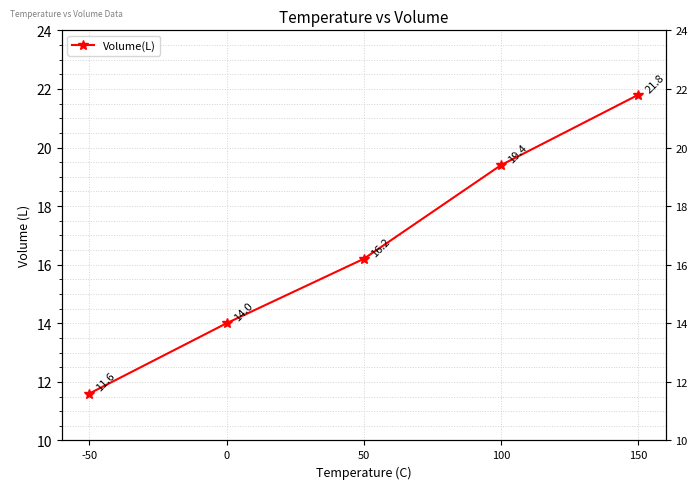

List the labels in order of value, largest first.

150, 100, 50, 0, -50